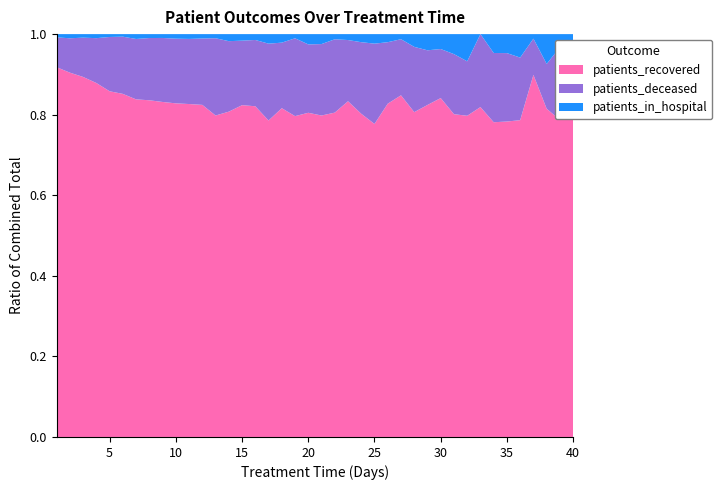

Reading left to right, extract all data points from this chart.

patients_recovered: 2736	6126	7622	7775	6889	5745	4655	4046	3214	2636	2214	1821	1402	1200	1116	848	696	617	536	441	387	376	340	280	230	206	201	204	164	159	129	118	104	100	83	81	80	66	48	66
patients_deceased: 221	578	832	985	1082	958	833	748	614	511	433	364	337	260	217	170	169	123	130	93	86	85	62	62	59	38	33	41	27	23	24	20	23	22	18	16	8	9	11	11
patients_in_hospital: 24	70	75	89	57	43	67	47	37	36	32	24	18	26	22	15	21	16	7	14	12	6	6	7	7	5	3	8	8	7	8	10	0	6	5	6	1	6	2	4